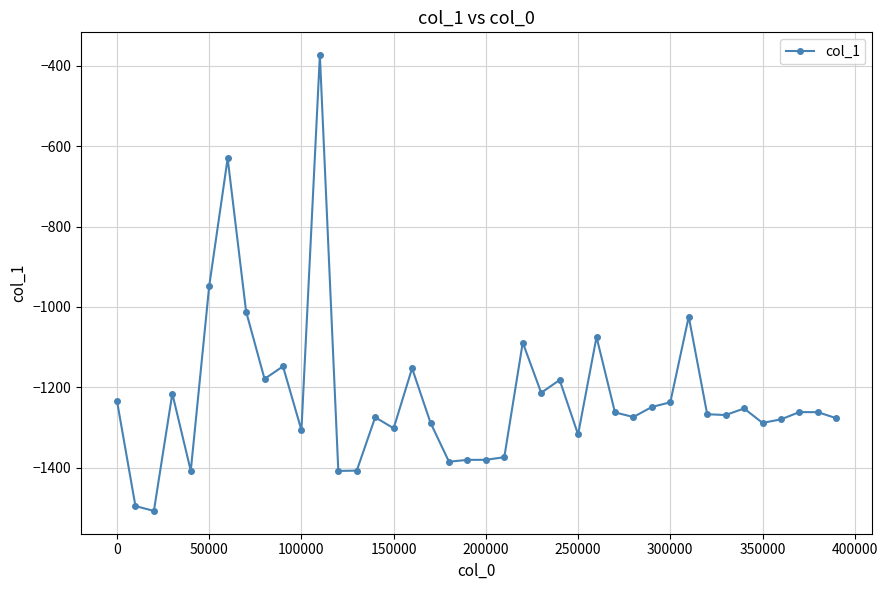

What is the greatest value displayed?

-373.4